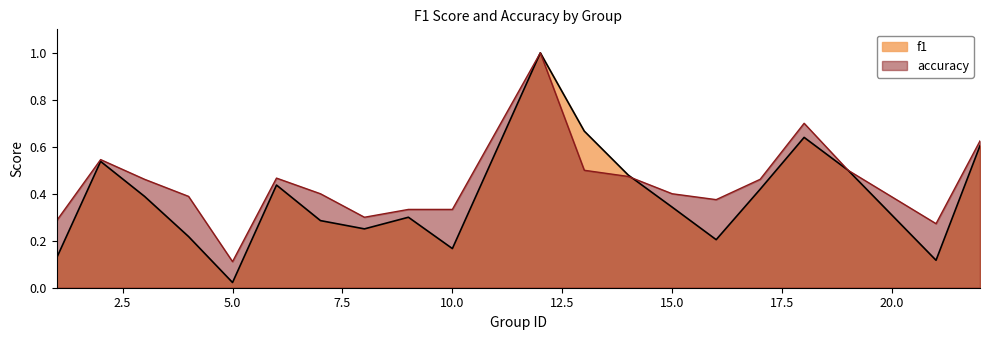

Reading left to right, list all the values displayed in this chart.

f1: 0.1	0.5	0.4	0.2	0.0	0.4	0.3	0.3	0.3	0.2	1.0	0.7	0.5	0.3	0.2	0.4	0.6	0.5	0.1	0.6
accuracy: 0.3	0.5	0.5	0.4	0.1	0.5	0.4	0.3	0.3	0.3	1.0	0.5	0.5	0.4	0.4	0.5	0.7	0.5	0.3	0.6